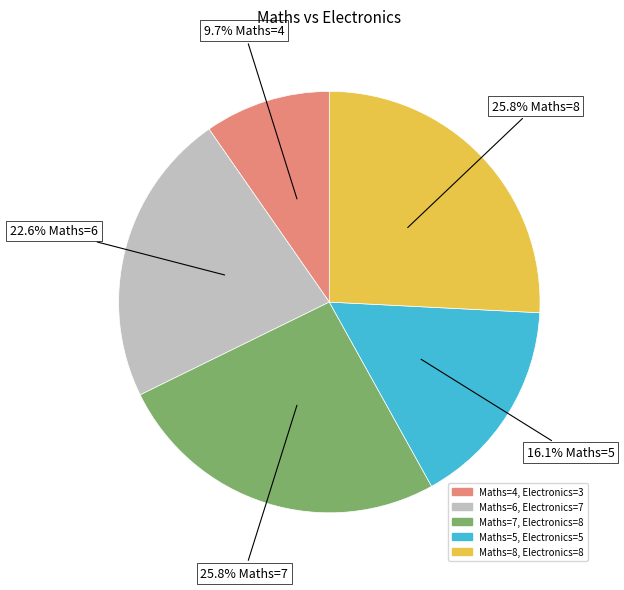

Is there a majority slice in this chart?

No